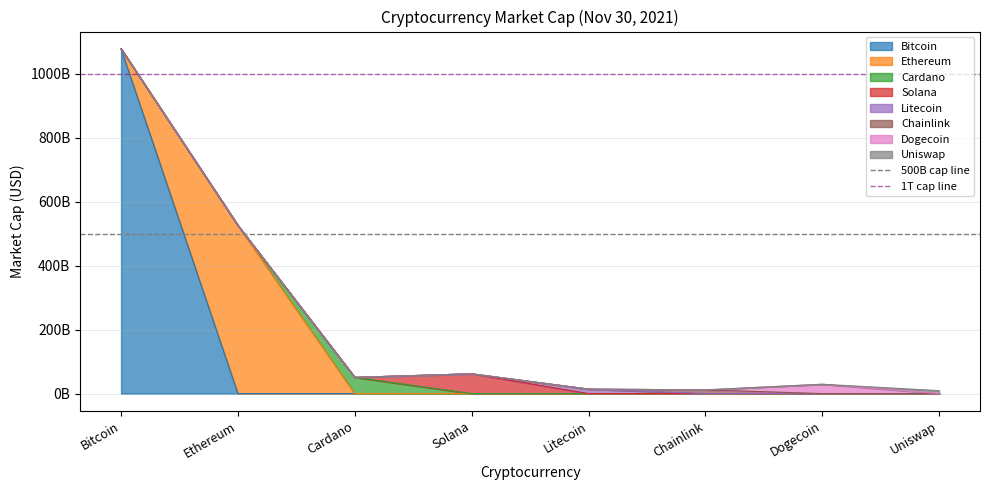

What is the value of the 1T cap line point at the 2nd from the left?

1000000000000